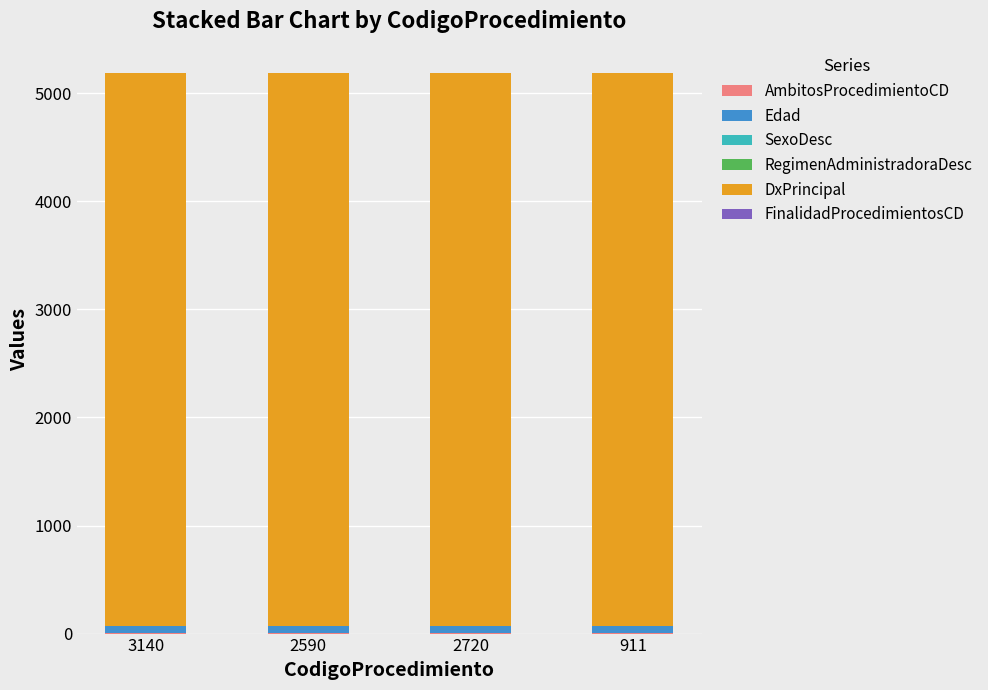

Are the bars horizontal?

No